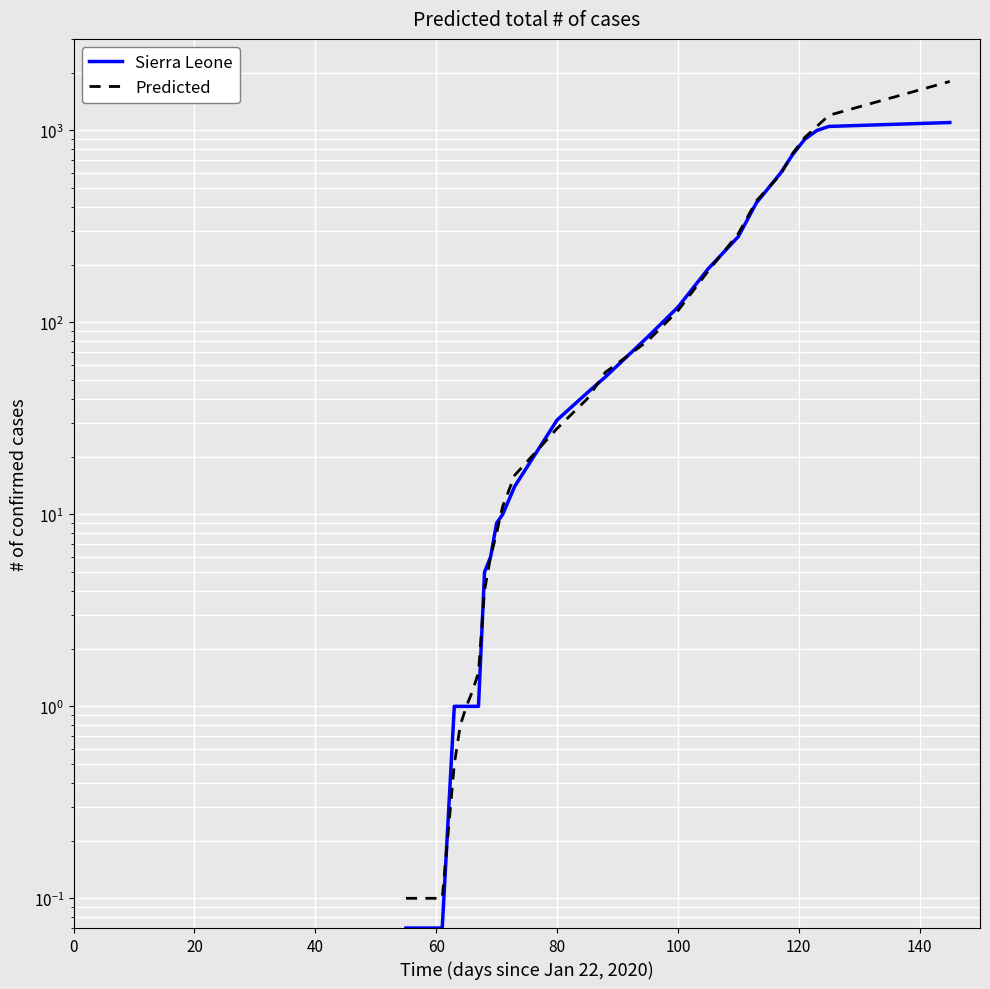

Which series has the largest range (max minus min)?

Predicted